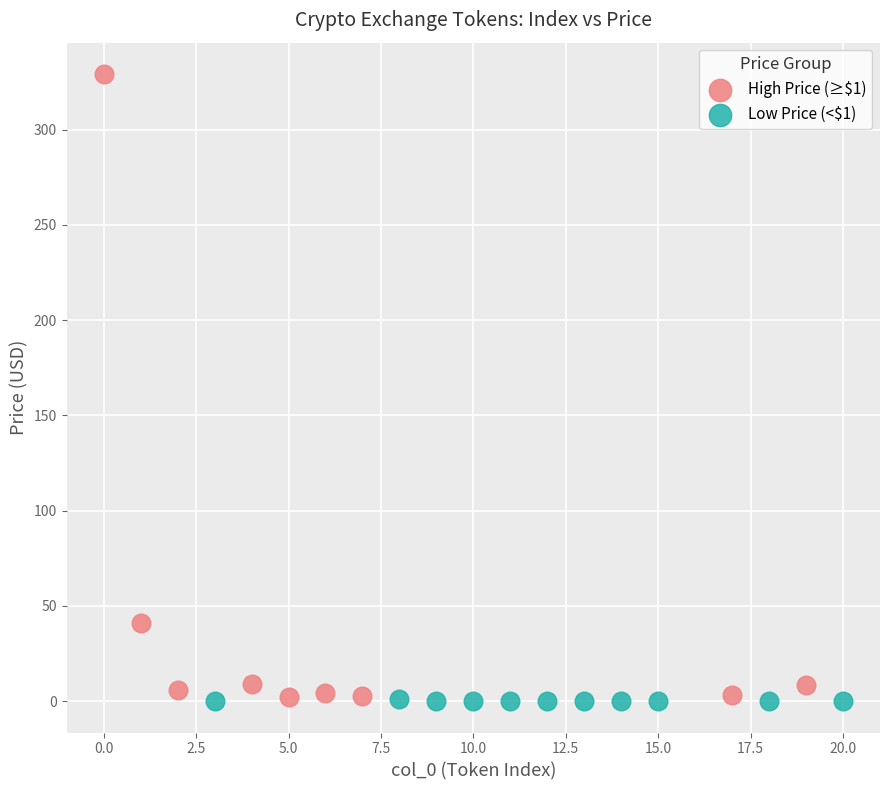

What are all the series names shown in the legend?

High Price (≥$1), Low Price (<$1)